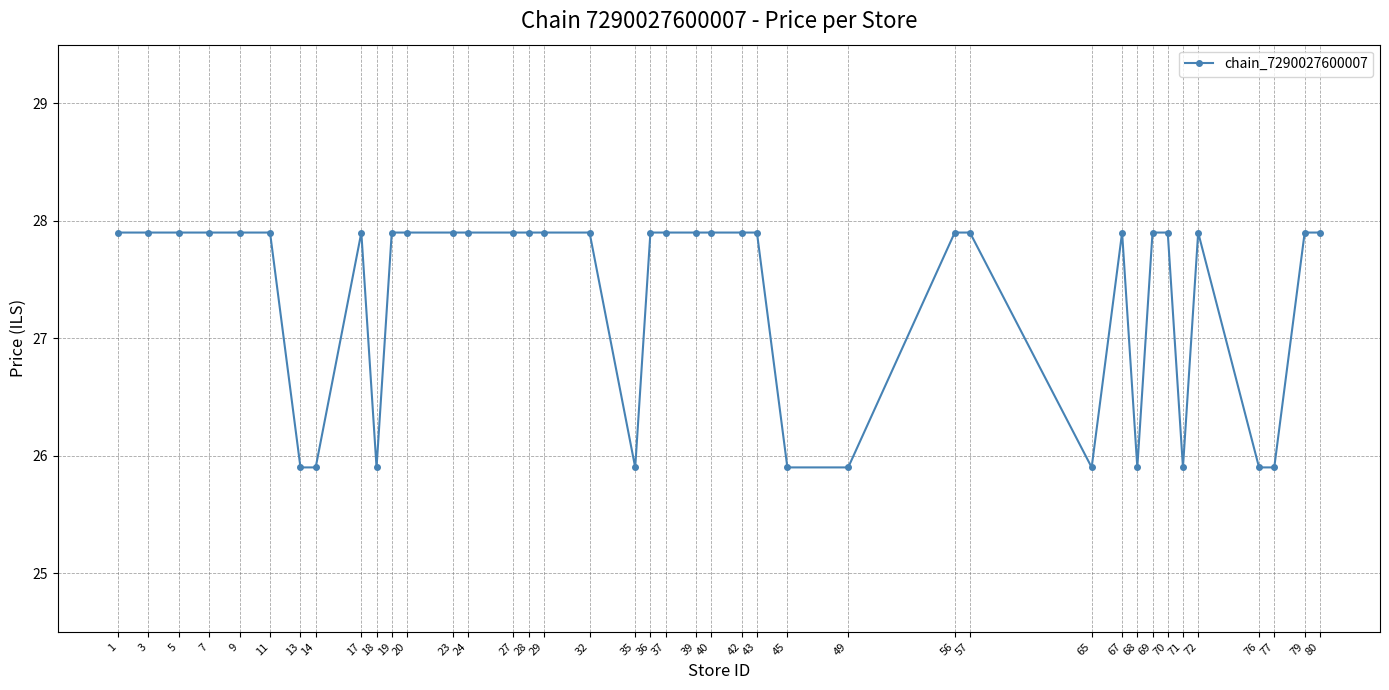

What is the average value?

27.4